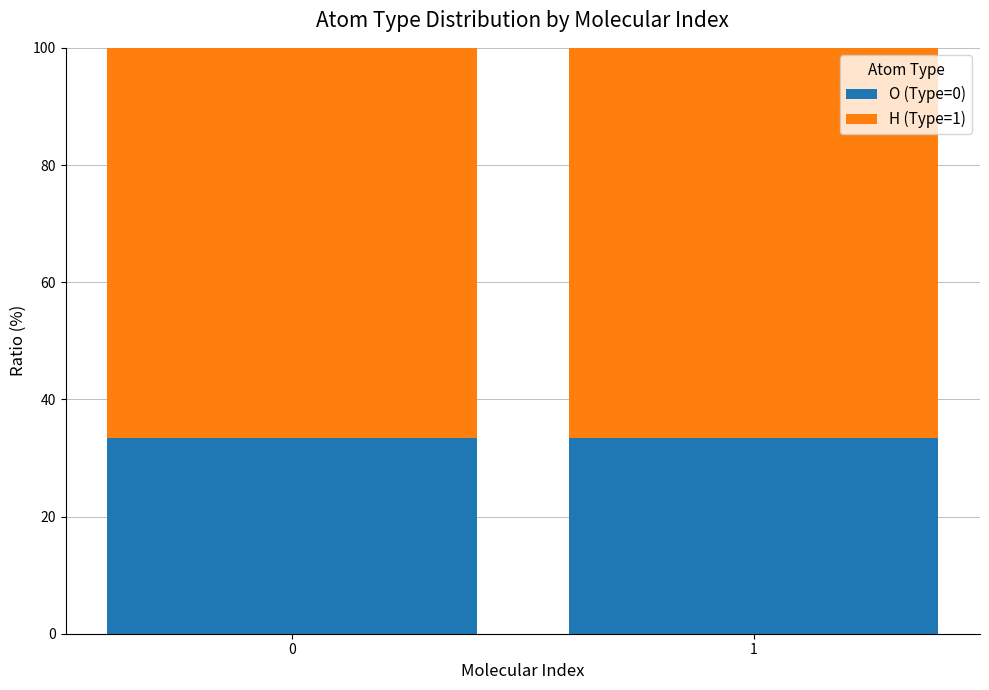

Reading left to right, list the values for the O (Type=0) series.

33.3	33.3